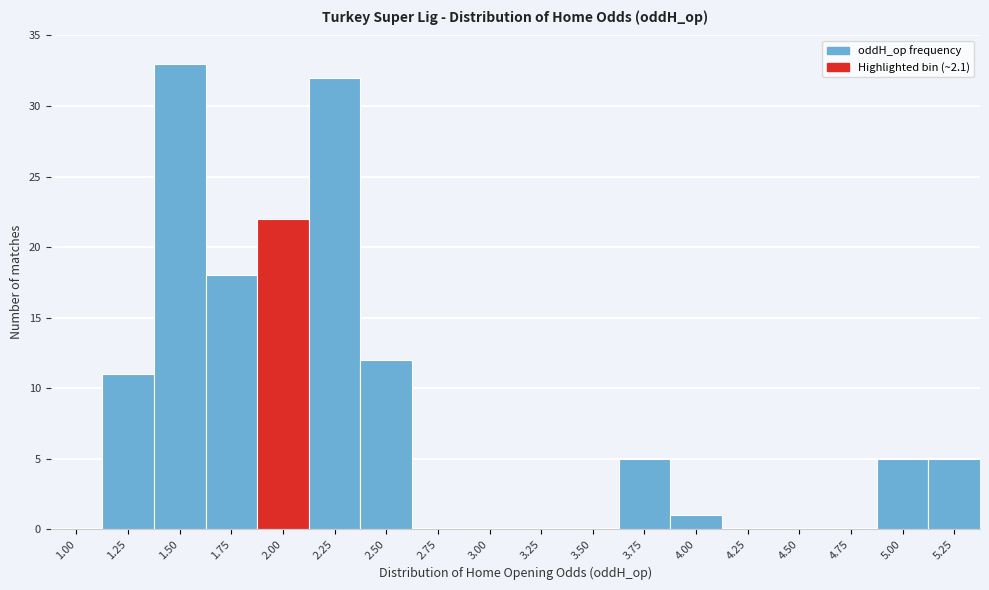

Reading right to left, extract all data points from this chart.

5.25=5	5.00=5	4.75=0	4.50=0	4.25=0	4.00=1	3.75=5	3.50=0	3.25=0	3.00=0	2.75=0	2.50=12	2.25=32	2.00=22	1.75=18	1.50=33	1.25=11	1.00=0